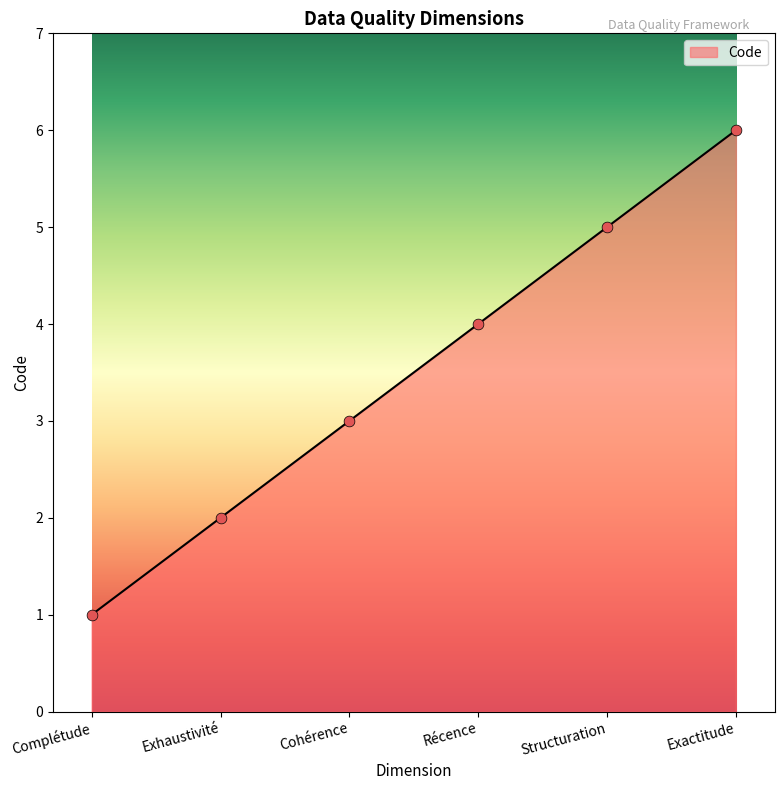

What is the change in value from Cohérence to Structuration?

+2